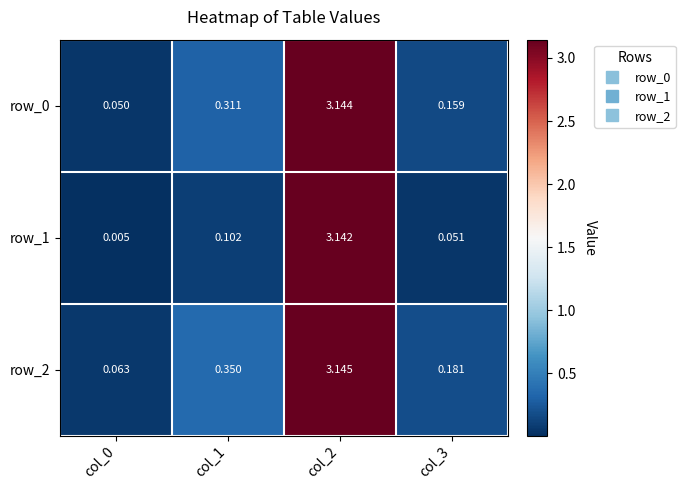

Between col_1 and col_2, which series saw the biggest shift?

row_1